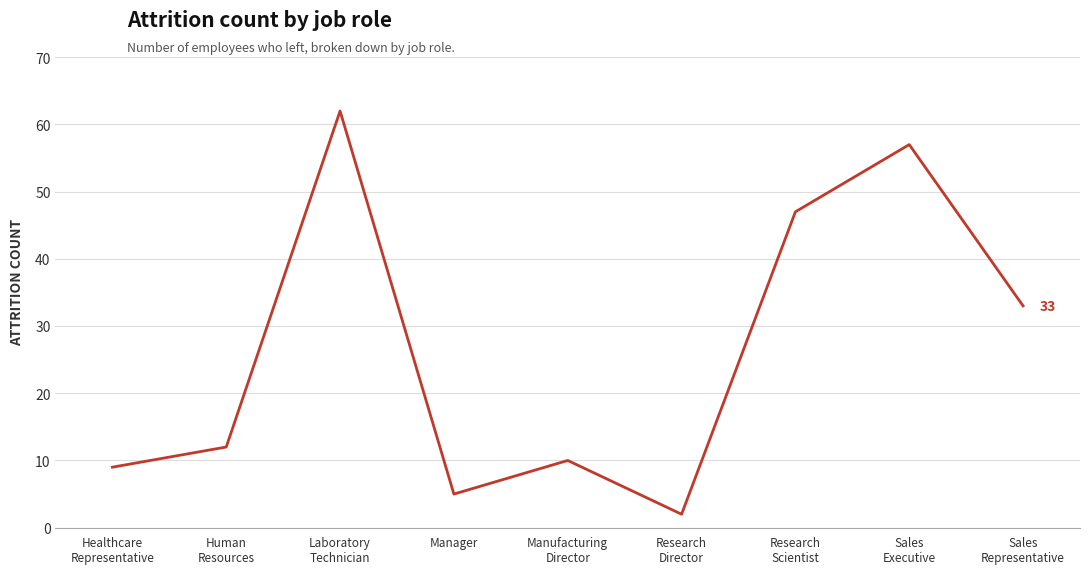

What is the greatest value displayed?

62